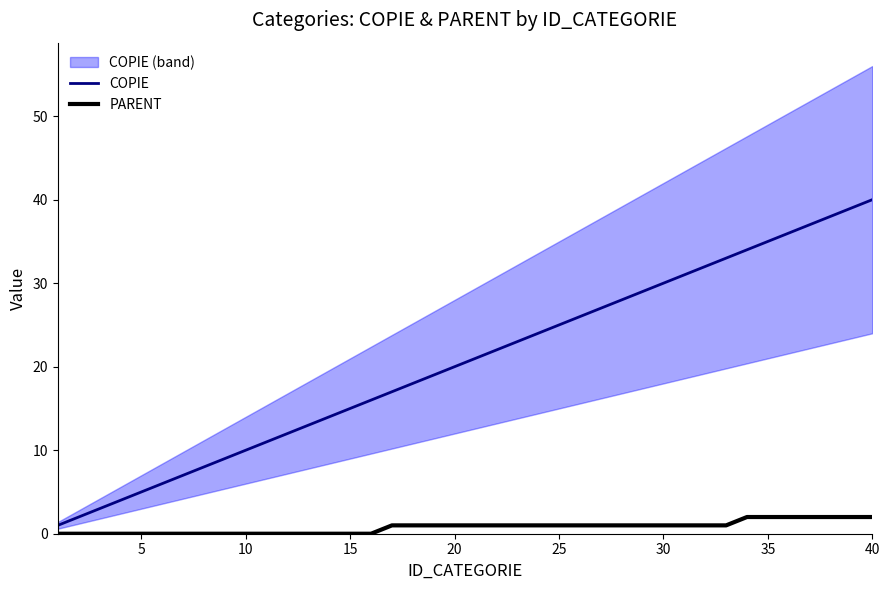

Count the number of categories in the chart.

40